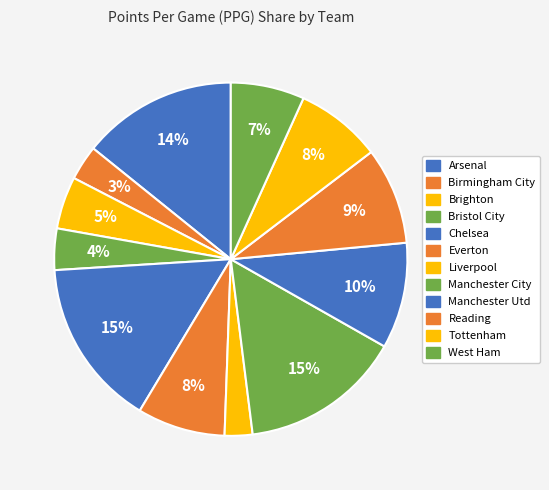

To the nearest percent, what is the combined percentage of Birmingham City and Tottenham?

11%